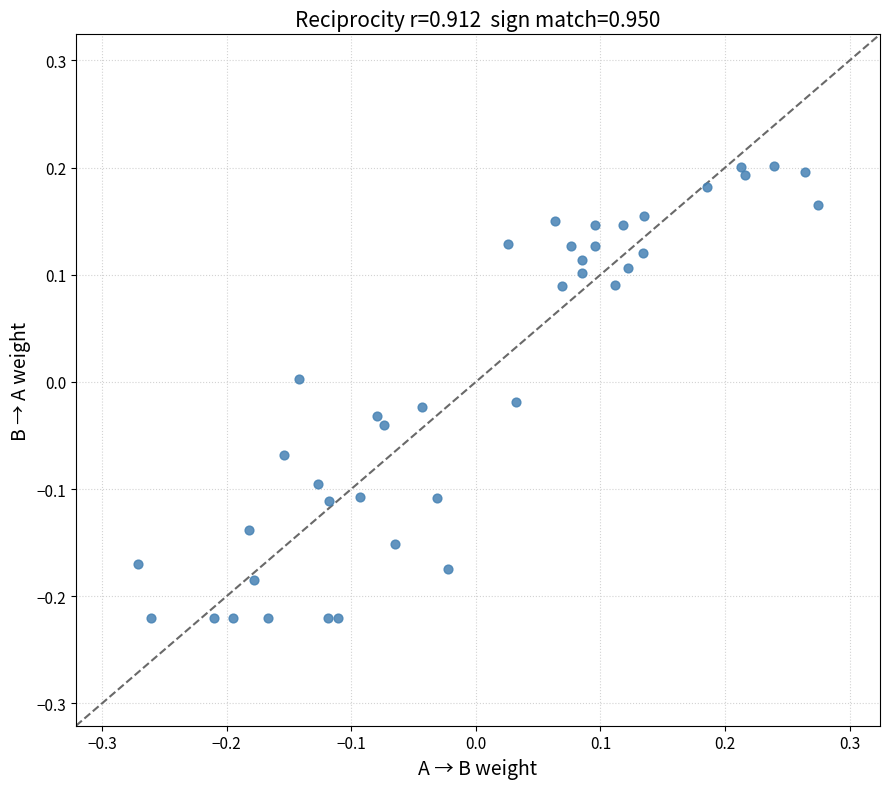

What is the range of Y values (max minus min)?

0.4